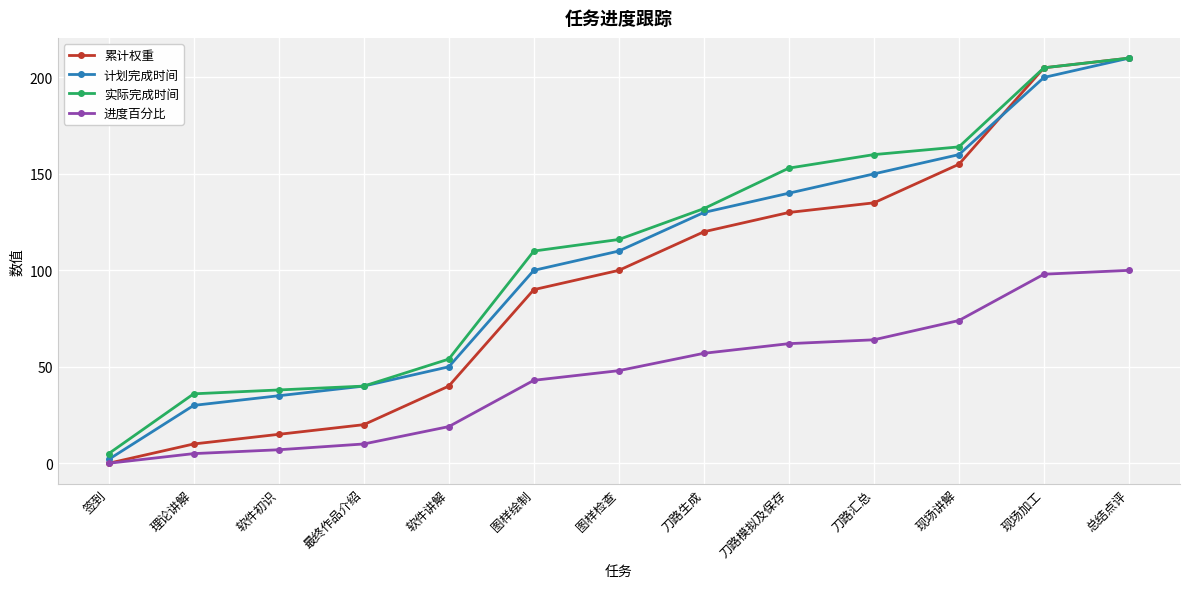

What is the highest value of the 累计权重 series?

210